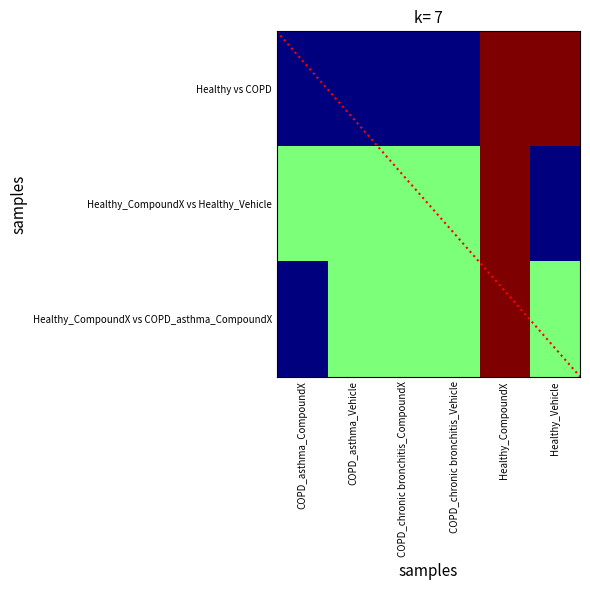

What is the difference between the second highest and minimum values in the Healthy_CompoundX vs Healthy_Vehicle series?

1